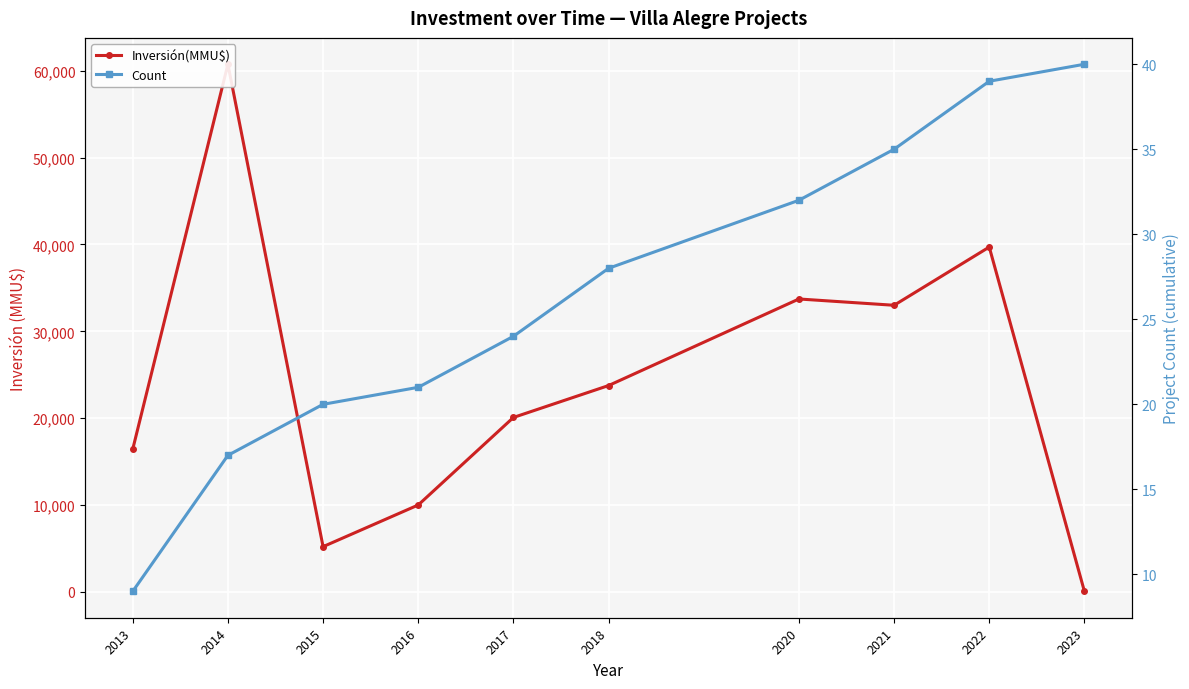

Which series has the widest spread of values?

Inversión(MMU$)